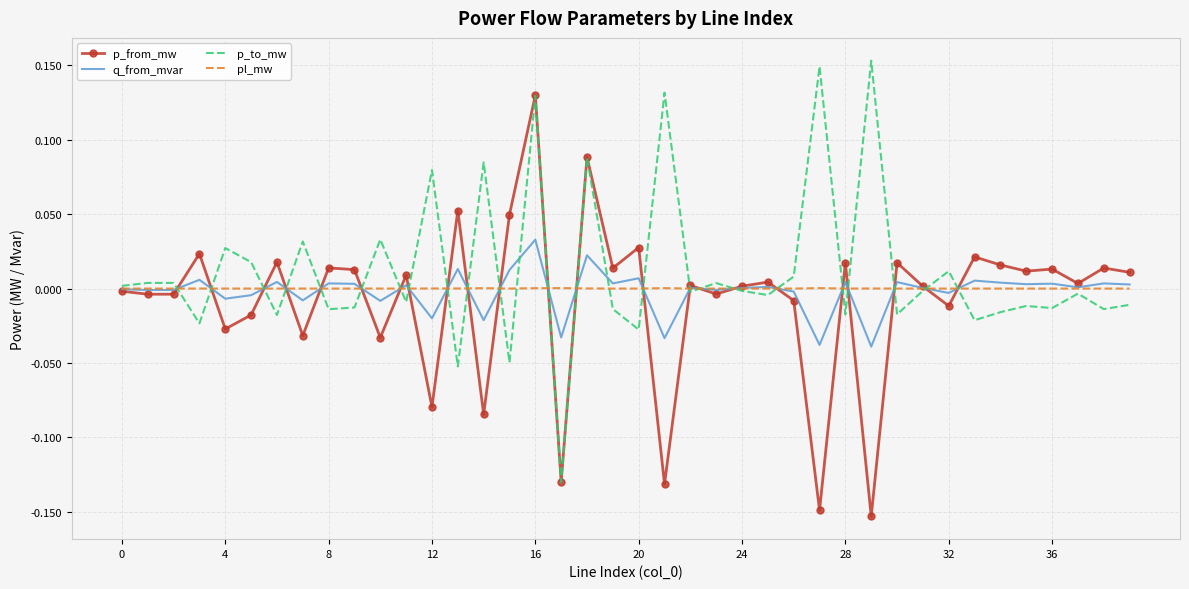

Rank the series by their maximum value, from highest to lowest.

p_to_mw, p_from_mw, q_from_mvar, pl_mw